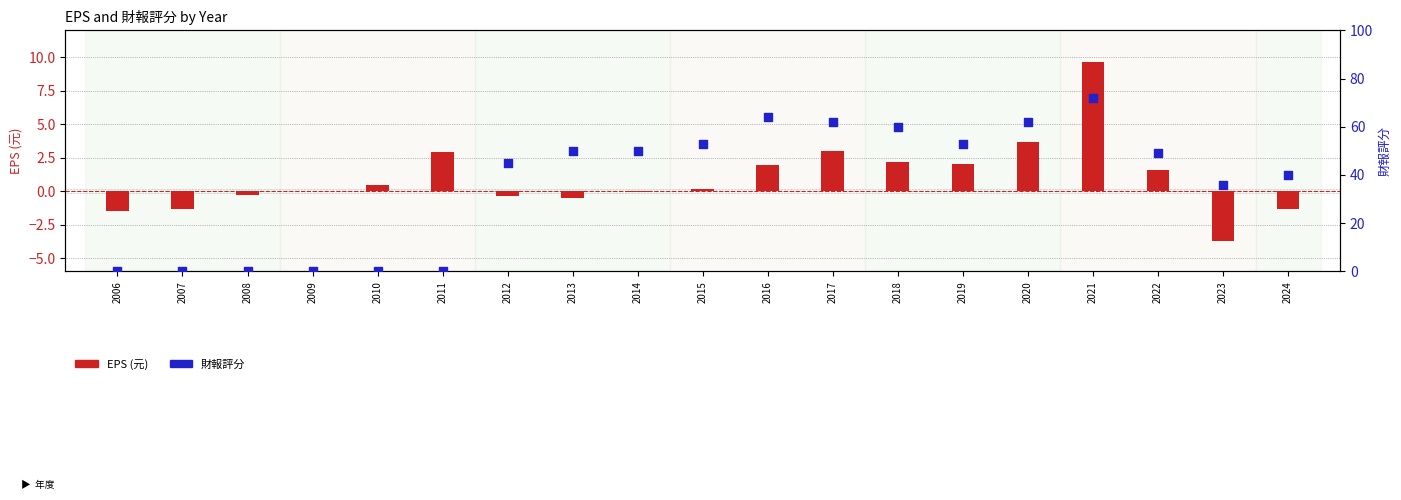

Which series contains the lowest Y value?

EPS